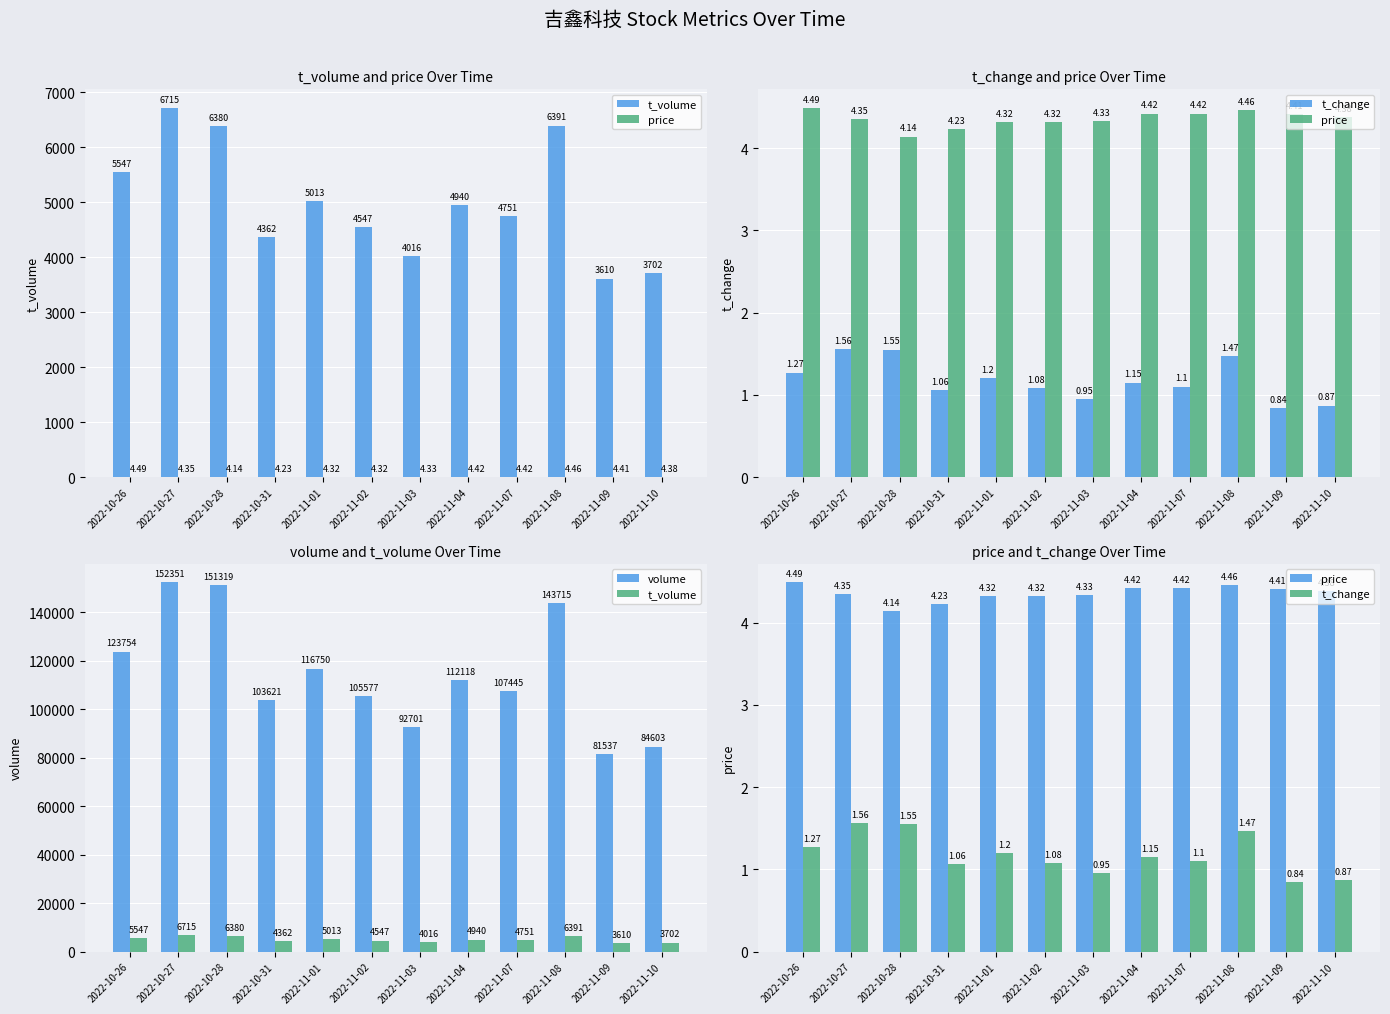

The value of t_change at 2022-10-26 is 0.8. True or false?

False